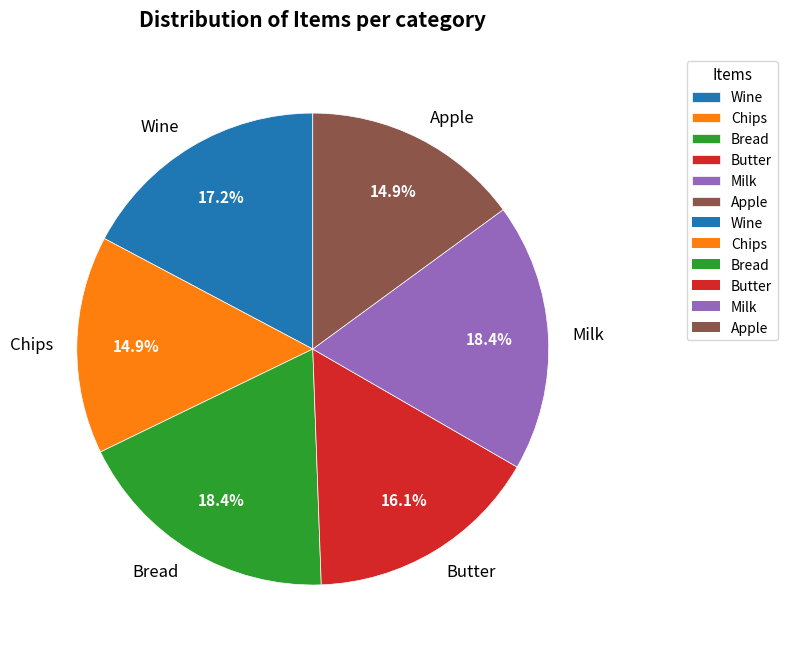

Is there a majority slice in this chart?

No